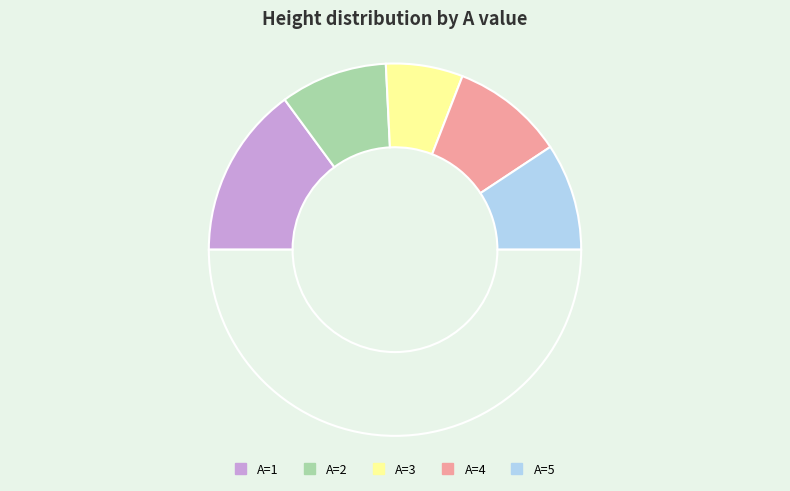

Rank the categories by value from lowest to highest.

3, 2, 5, 4, 1